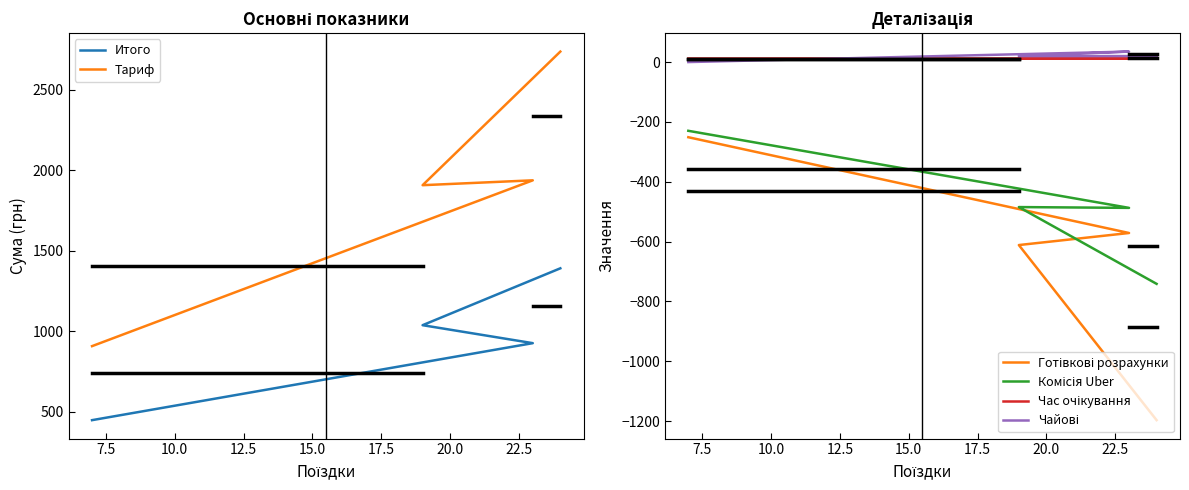

How many times do Чайові and Час очікування cross each other?

1